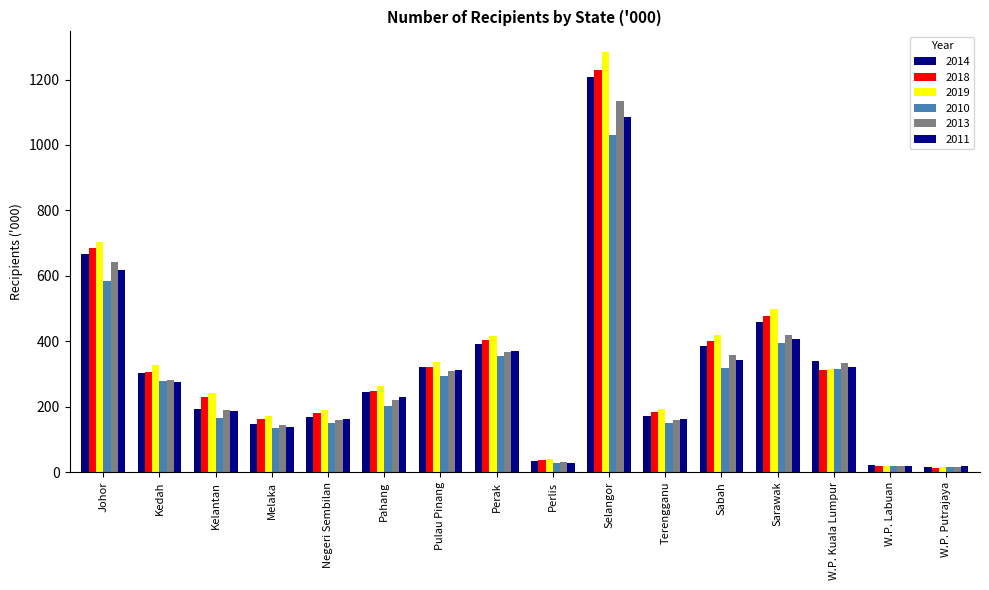

What is the label of the 2nd bar from the left?

Kedah